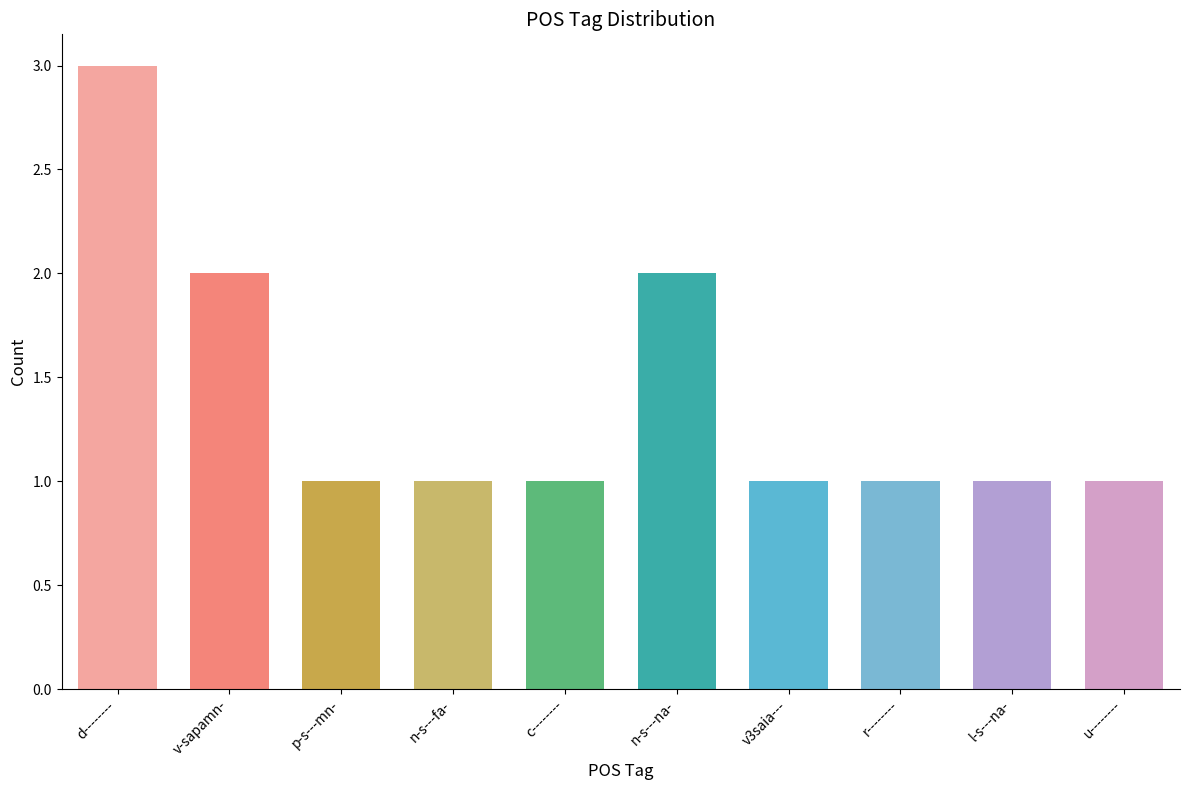

Read the value at u--------.

1